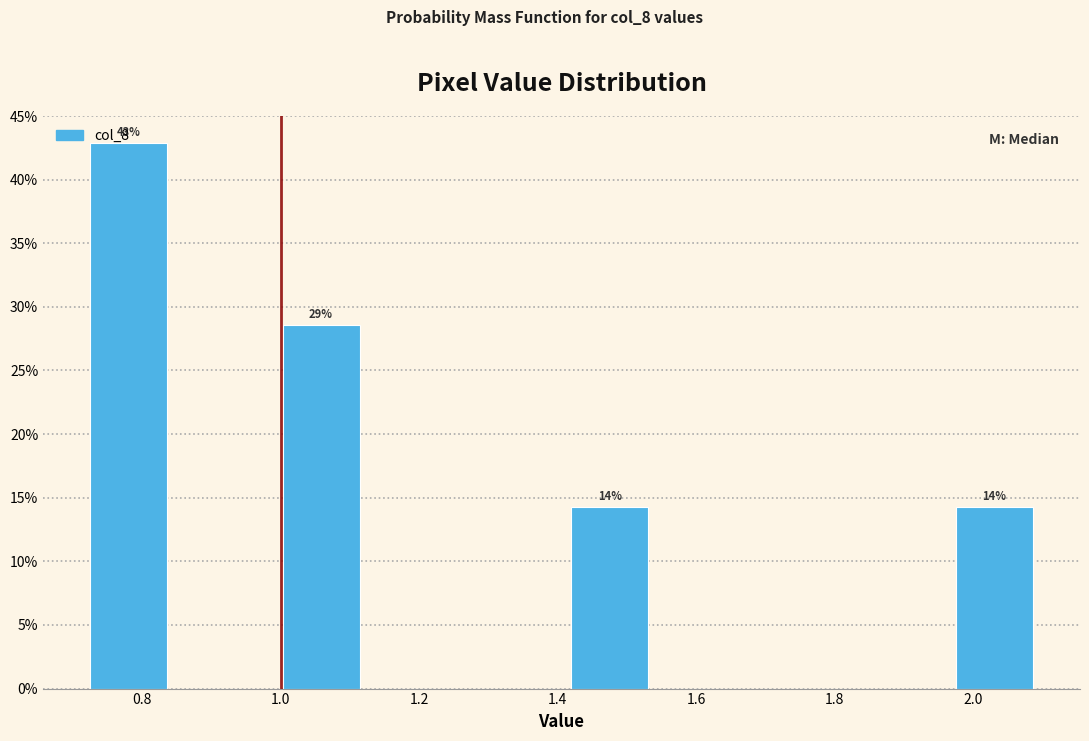

Which range on the x-axis has the tallest bar?

0.72 to 0.86